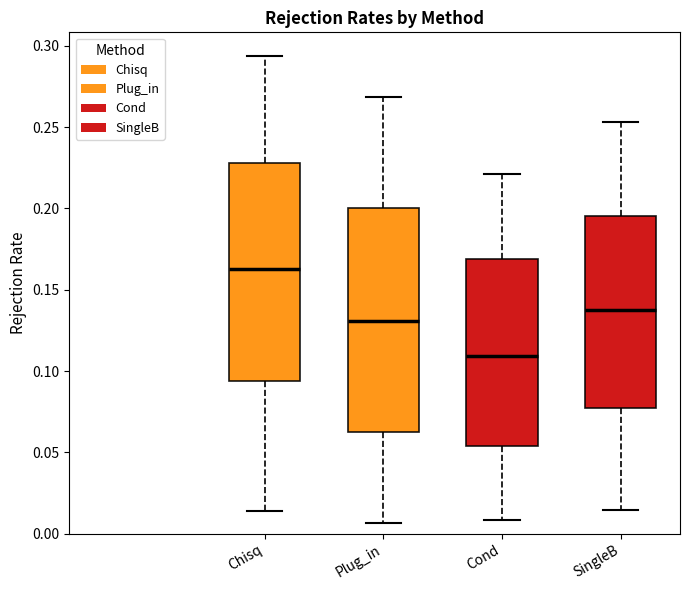

Which box has the highest median line?

Chisq